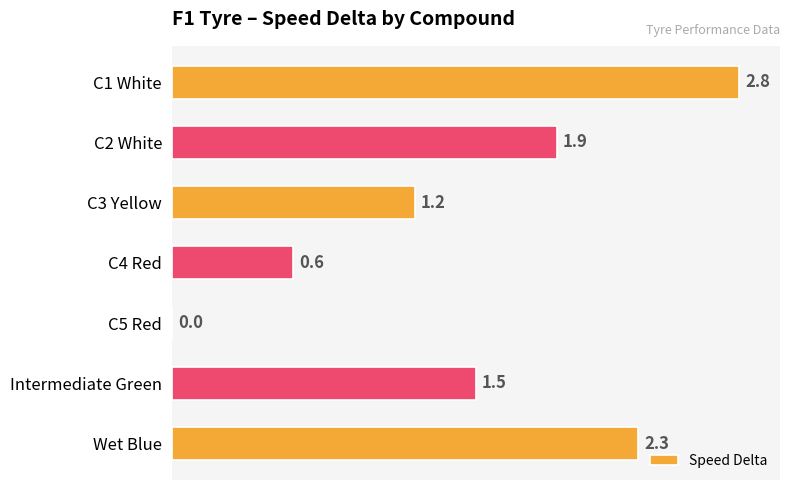

Reading bottom to top, transcribe all the data shown in this chart.

Wet Blue=2.3	Intermediate Green=1.5	C5 Red=0.0	C4 Red=0.6	C3 Yellow=1.2	C2 White=1.9	C1 White=2.8